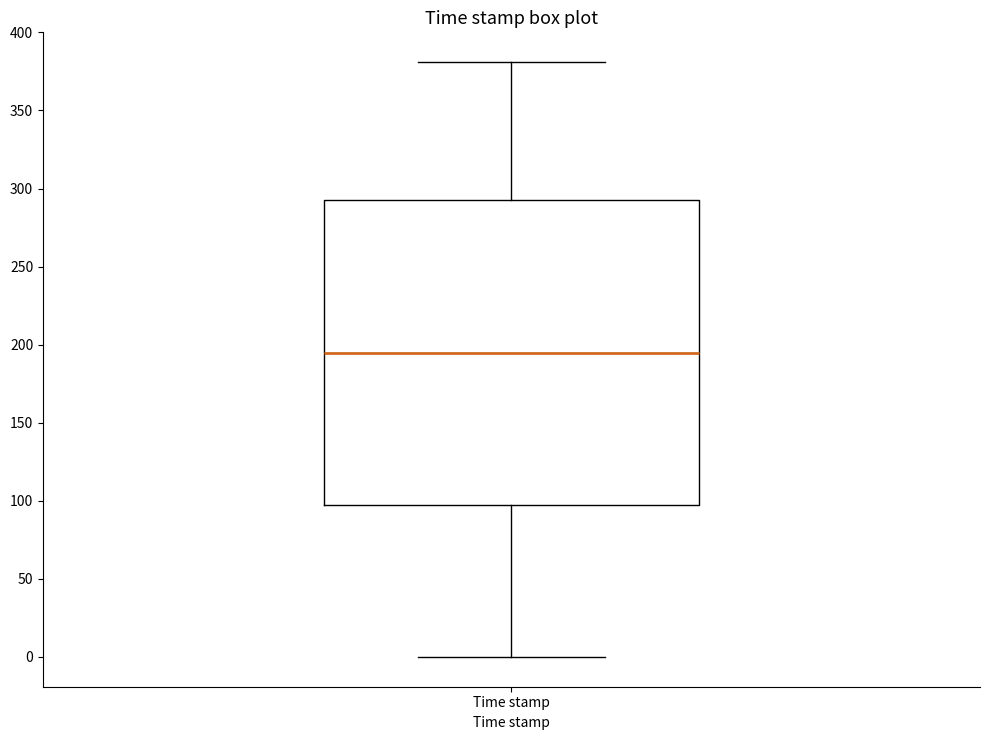

Read this box plot against the y-axis: the position of the median line, the range covered by the box, and the ends of both whiskers. The values are not printed on the chart, so give them approximately, as read against the axis.

median 195, box 100 to 295, whiskers 0 to 380